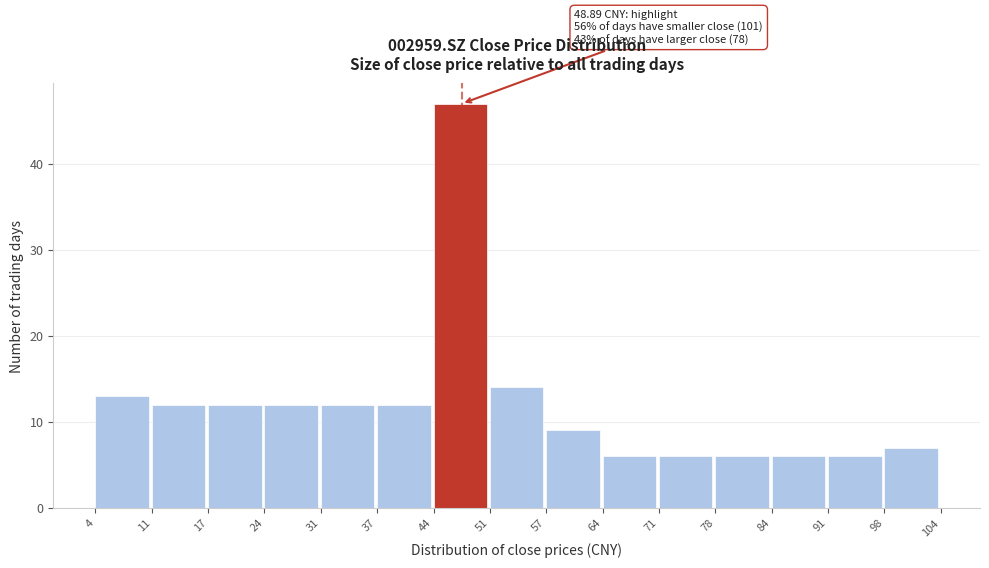

Over which range of the x-axis is the bar tallest?

44 to 51